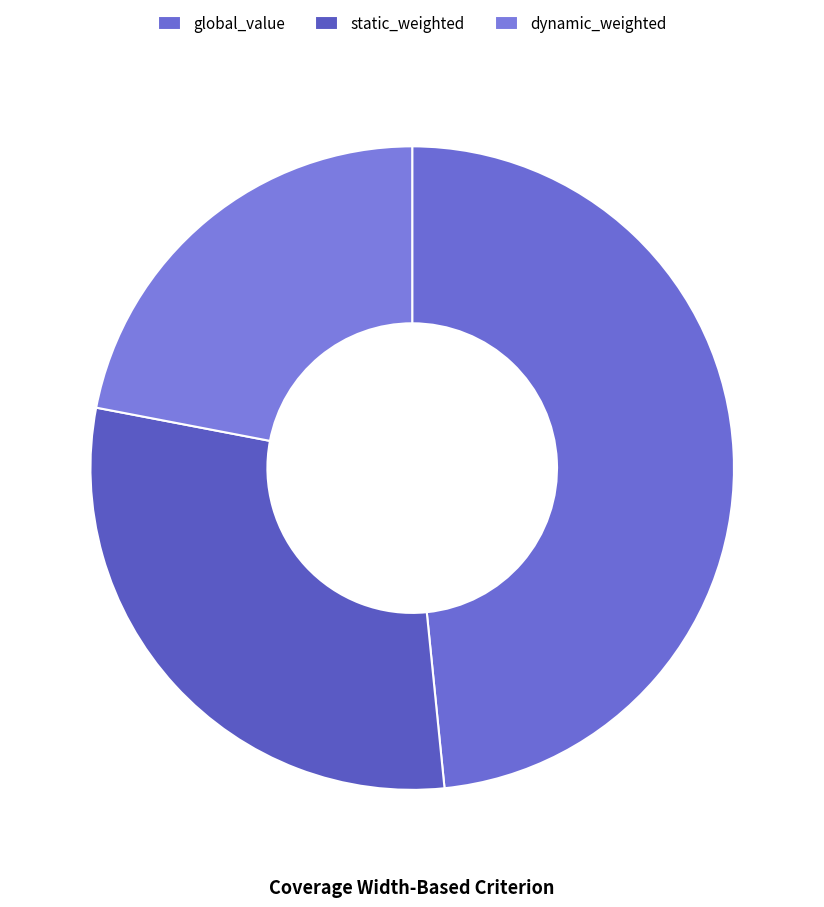

The global_value slice represents 43% of the pie. True or false?

False